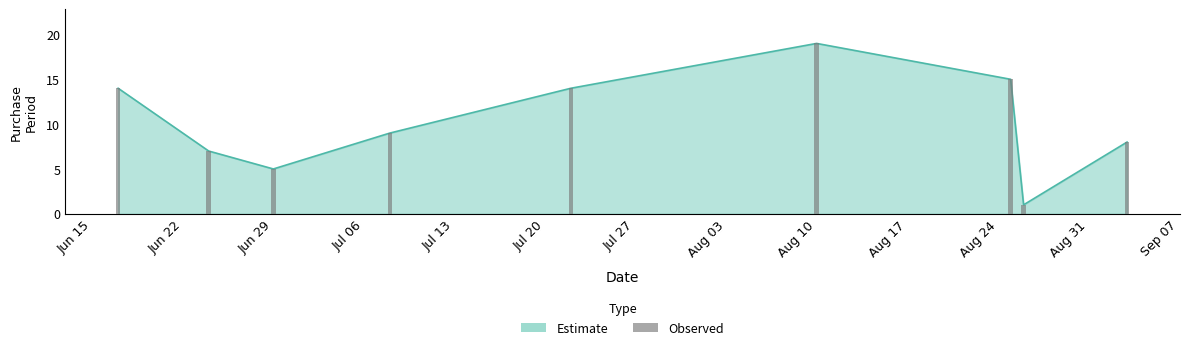

Does the chart contain any negative values?

No